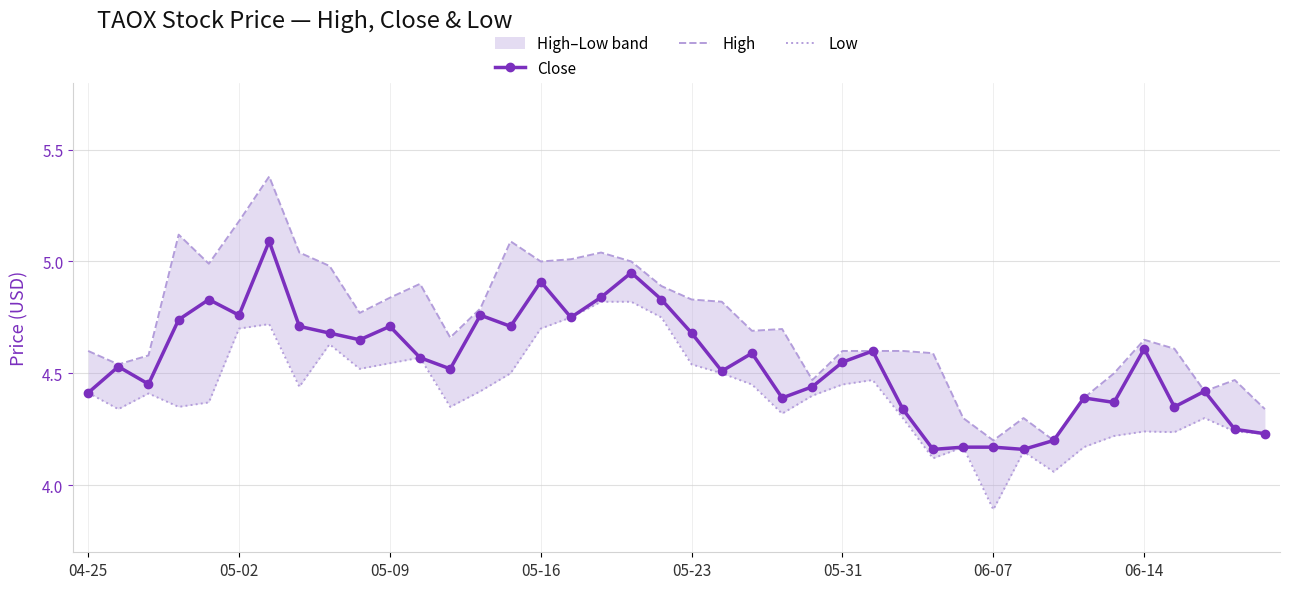

The value of Close at 06-14 is 6.1. True or false?

False